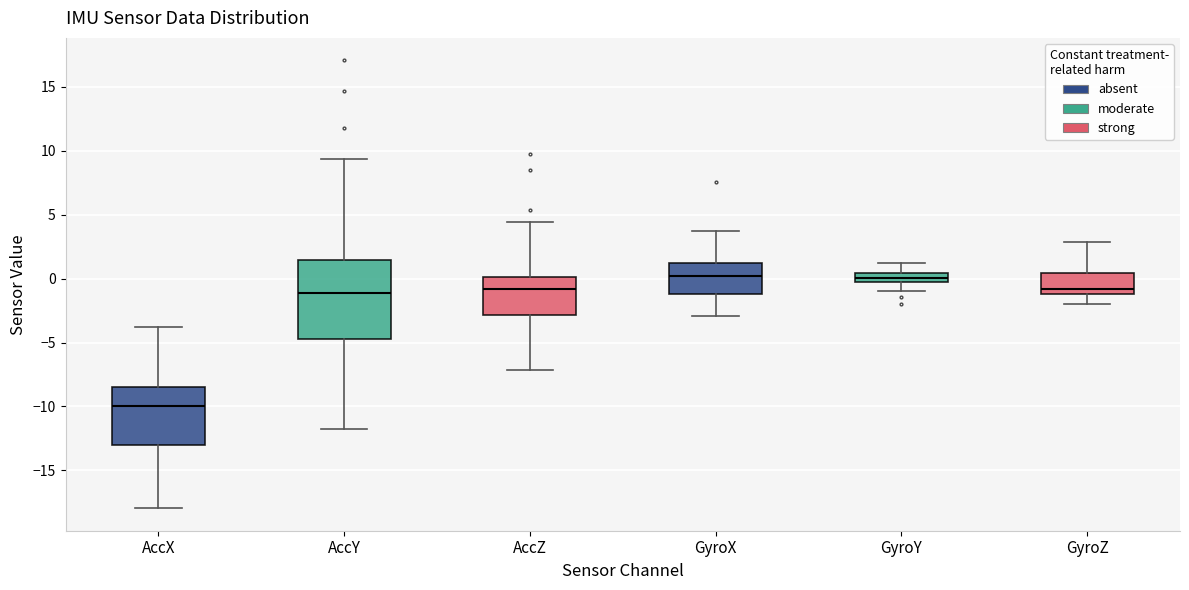

Where does the upper whisker of the box for GyroX end on the y-axis? The values are not printed on the chart, so give them approximately, as read against the axis.

3.5